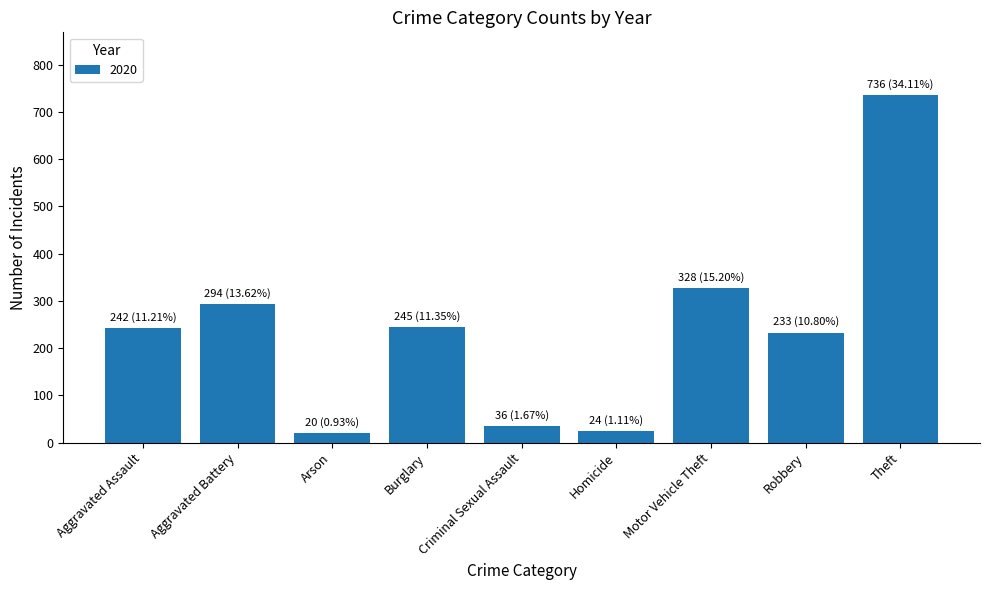

Does the chart contain any negative values?

No